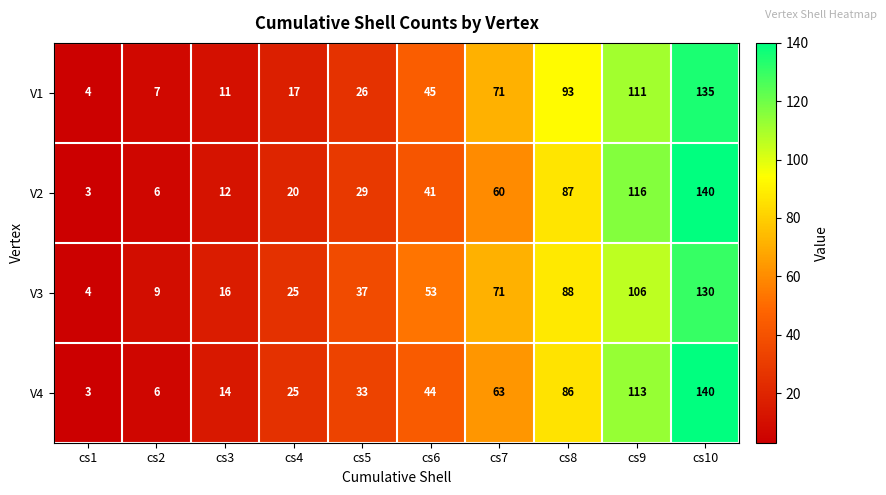

What is the sum of all V4 values?

527